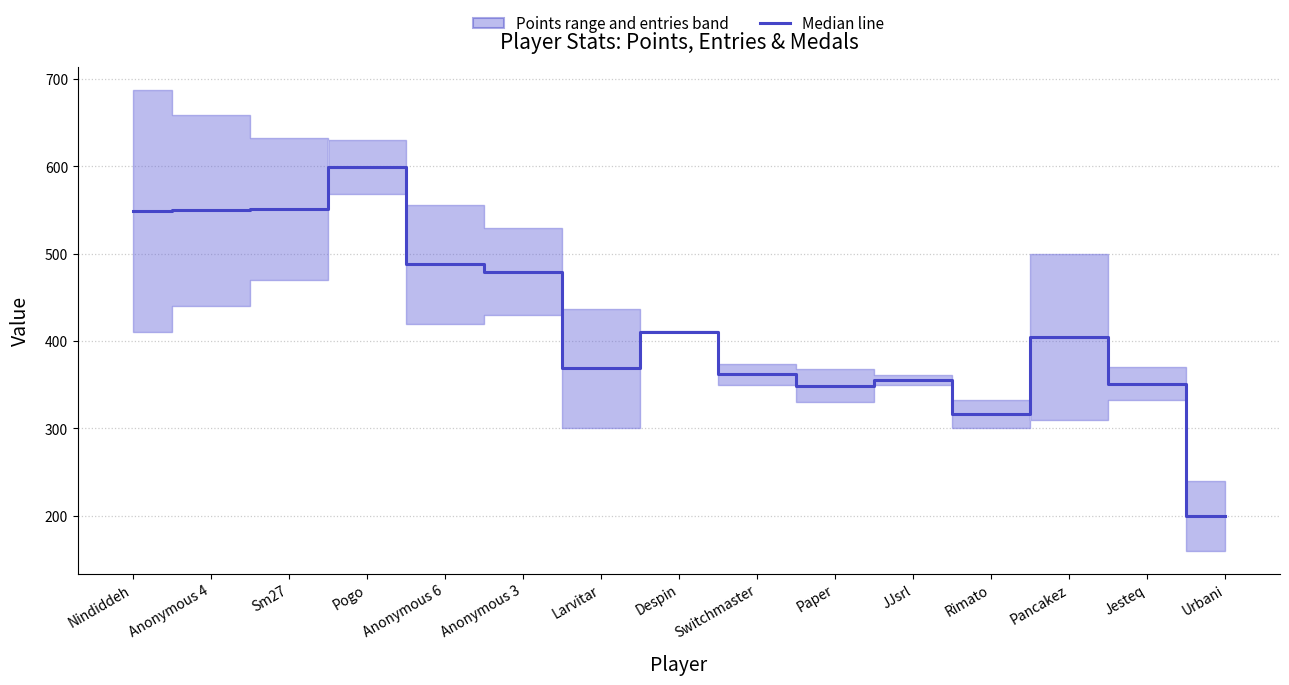

What is the label of the 7th point from the right?

Switchmaster